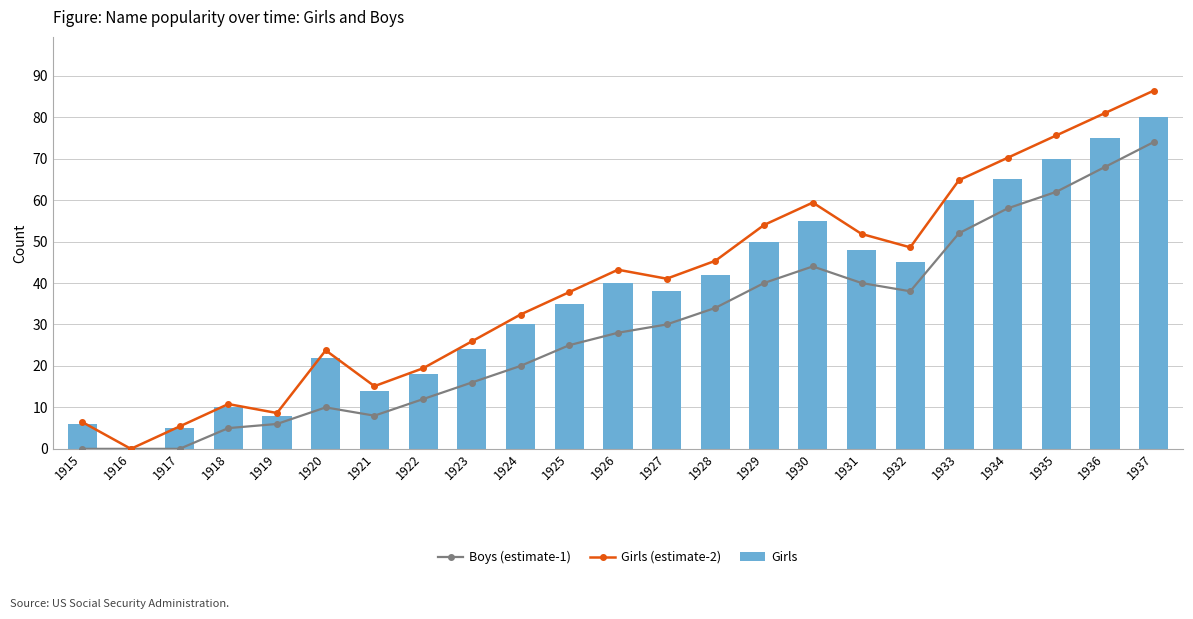

Is it true that Girls equals 31.6 at 1922?

False